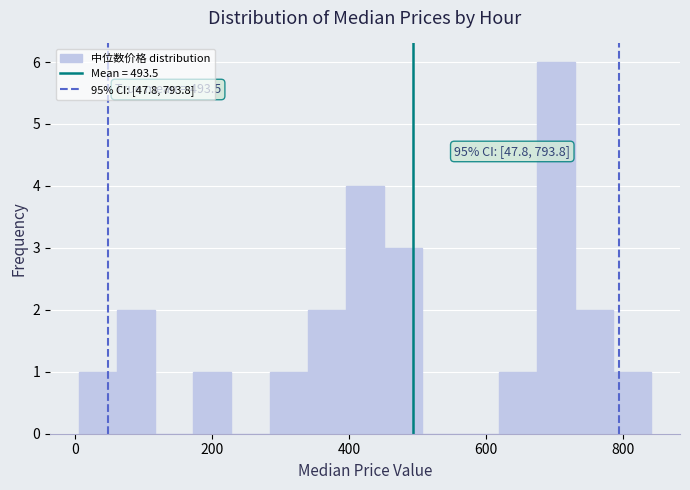

Read against the x-axis, roughly where is the centre of the tallest bar?

700